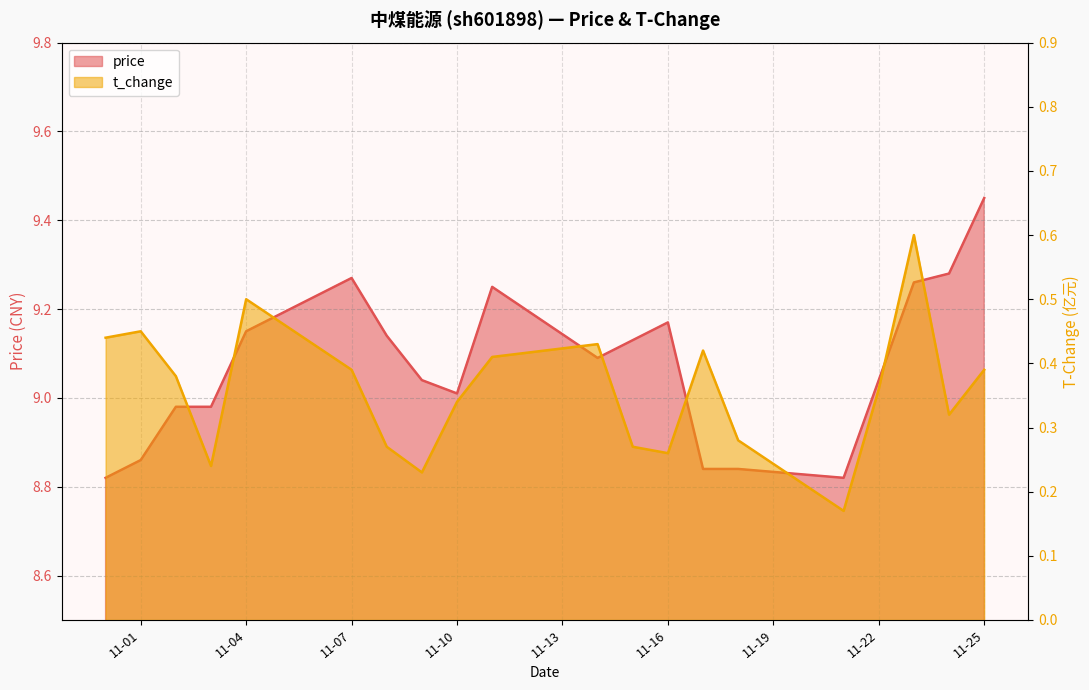

Which has a higher value, 2022-11-11 or 2022-11-10?

2022-11-11